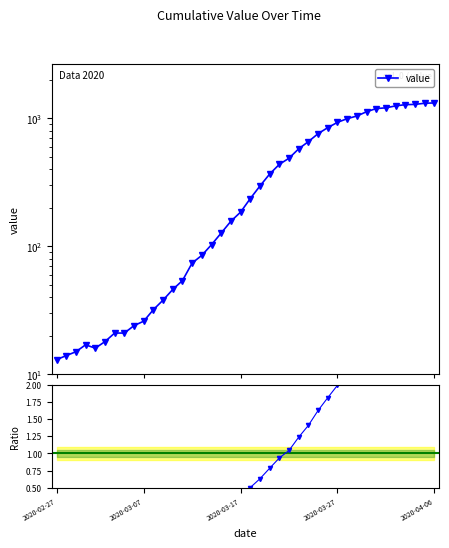

How many data points does each series have?

40